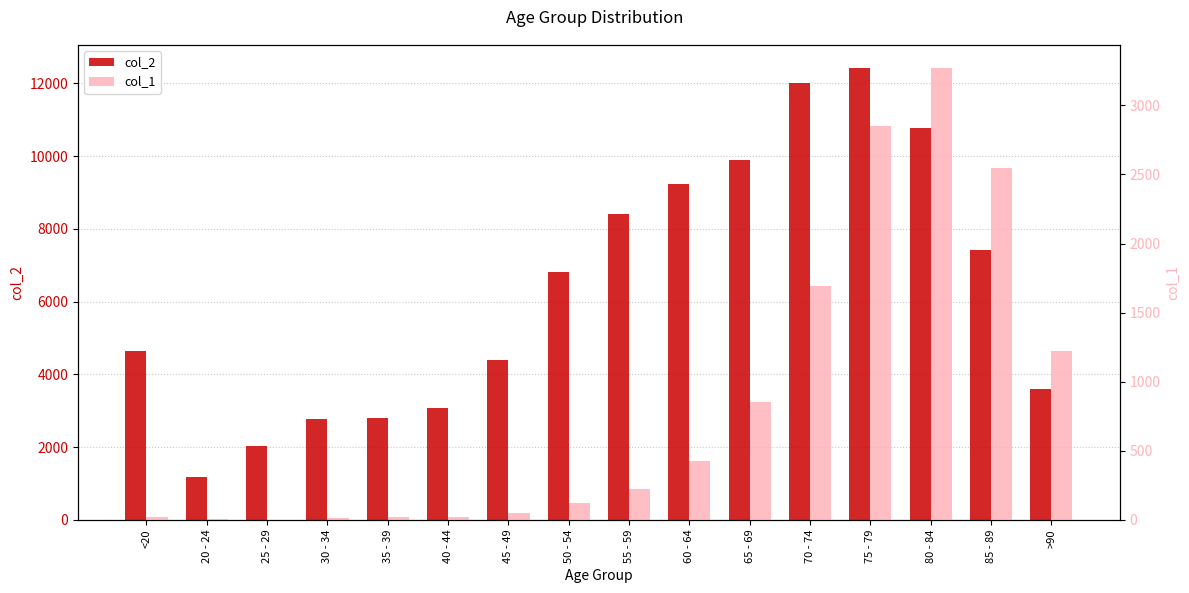

Count the number of data series in this chart.

2